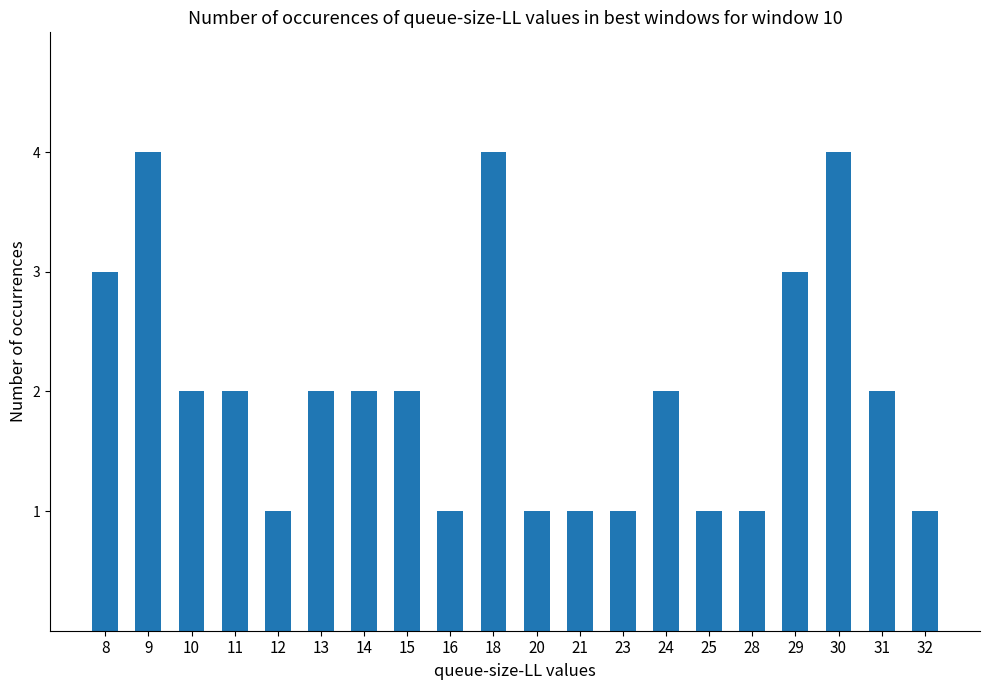

True or false: the data shows 3 at 24.

False